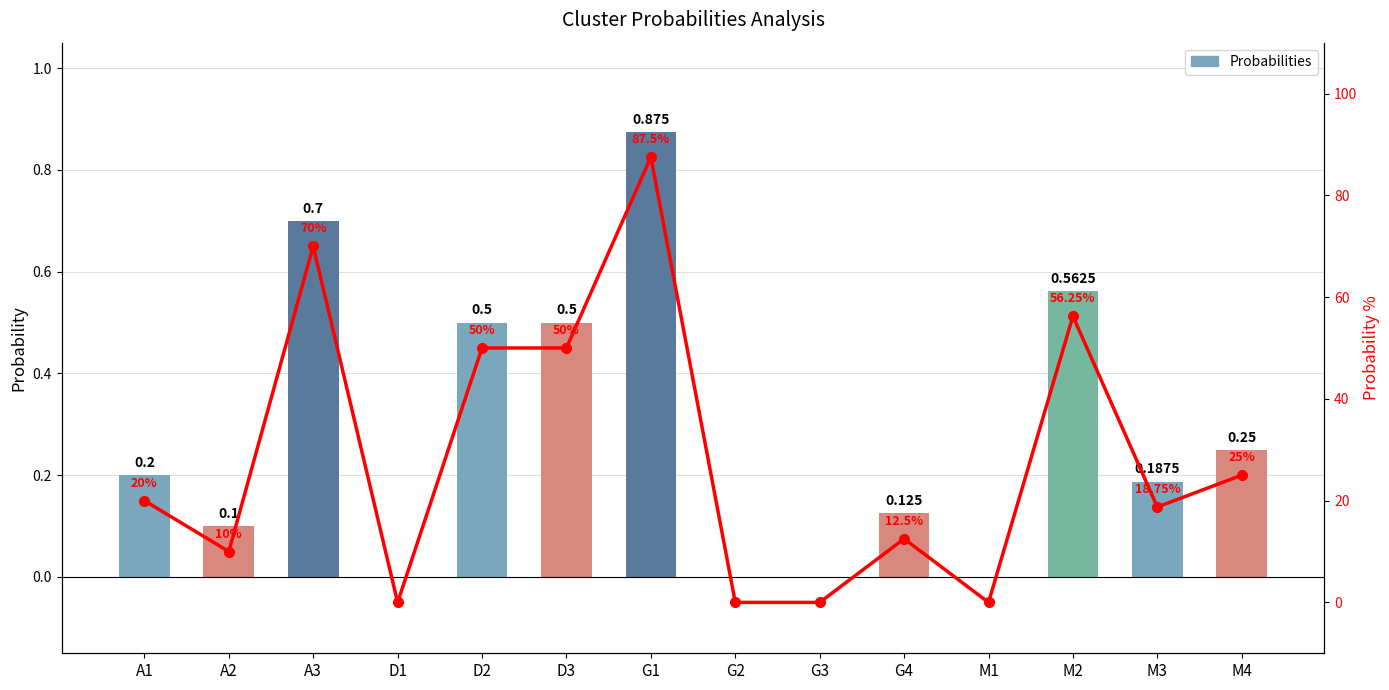

Reading left to right, what are all the values shown in this chart?

Probabilities: A1=0.2	A2=0.1	A3=0.7	D1=0.0	D2=0.5	D3=0.5	G1=0.9	G2=0.0	G3=0.0	G4=0.1	M1=0.0	M2=0.6	M3=0.2	M4=0.2
Probabilities %: A1=20.0	A2=10.0	A3=70.0	D1=0.0	D2=50.0	D3=50.0	G1=87.5	G2=0.0	G3=0.0	G4=12.5	M1=0.0	M2=56.2	M3=18.8	M4=25.0